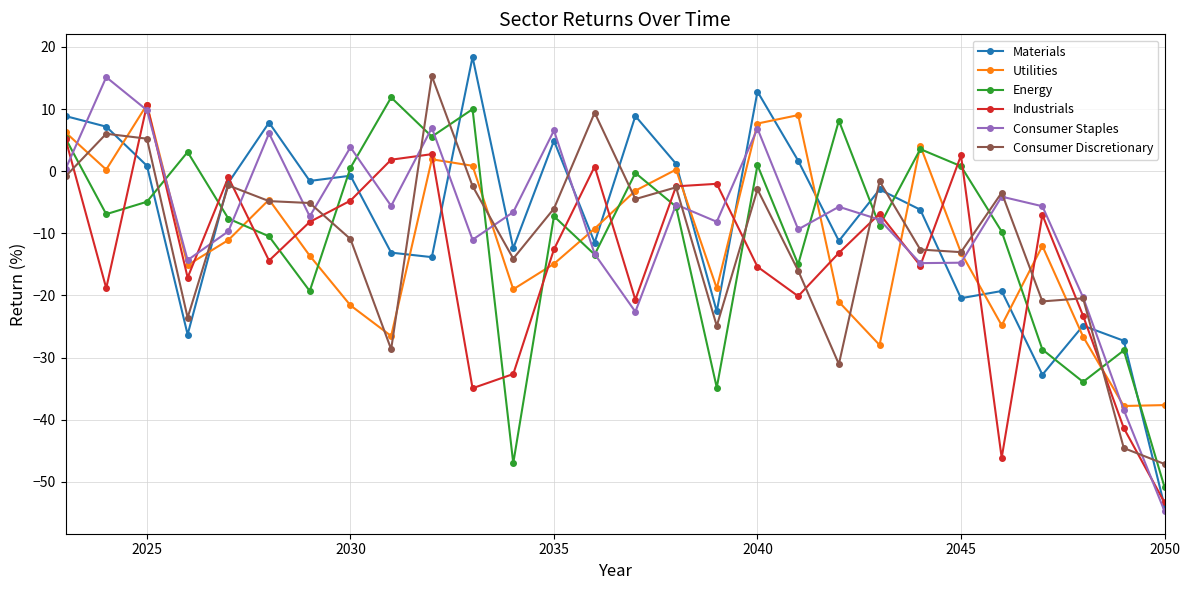

What is the value of the Industrials point at the 10th from the left?

2.7